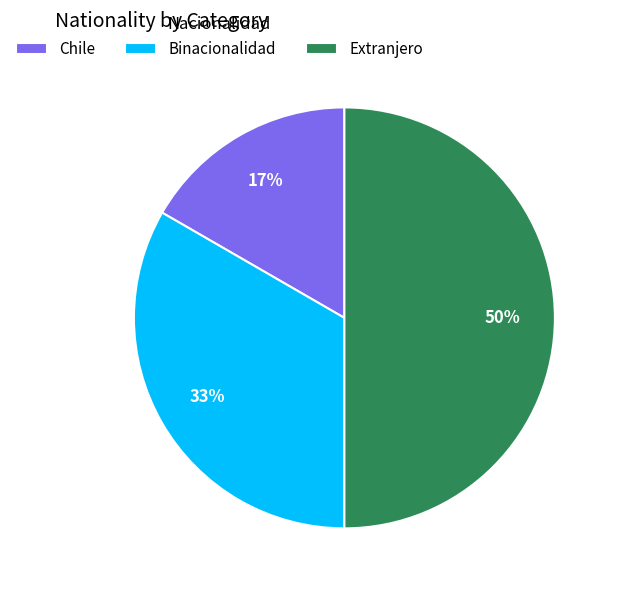

What is the smallest slice in the pie chart?

Chile